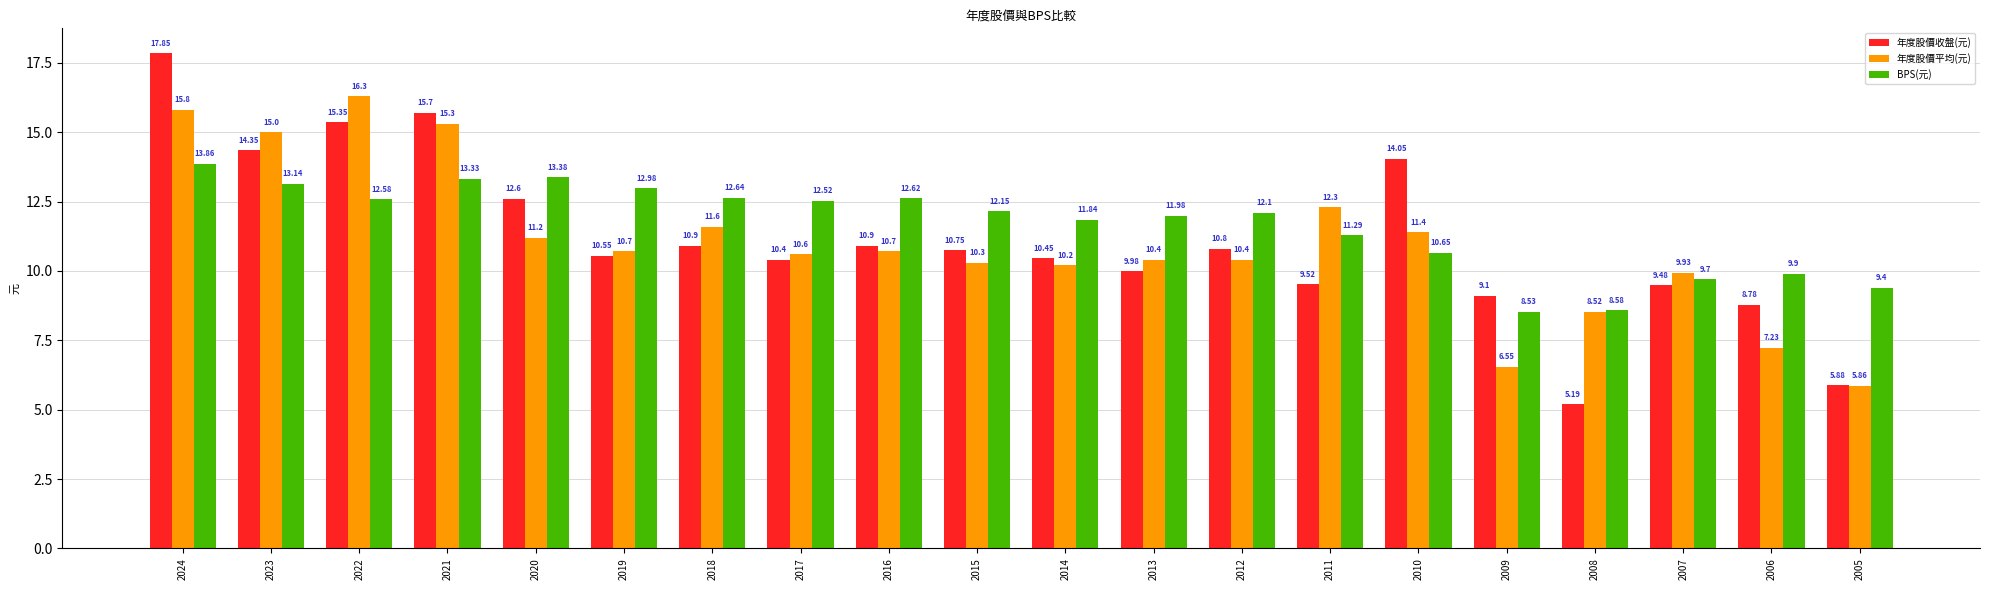

What is the difference between the maximum and second lowest values in the 年度股價收盤(元) series?

12.0